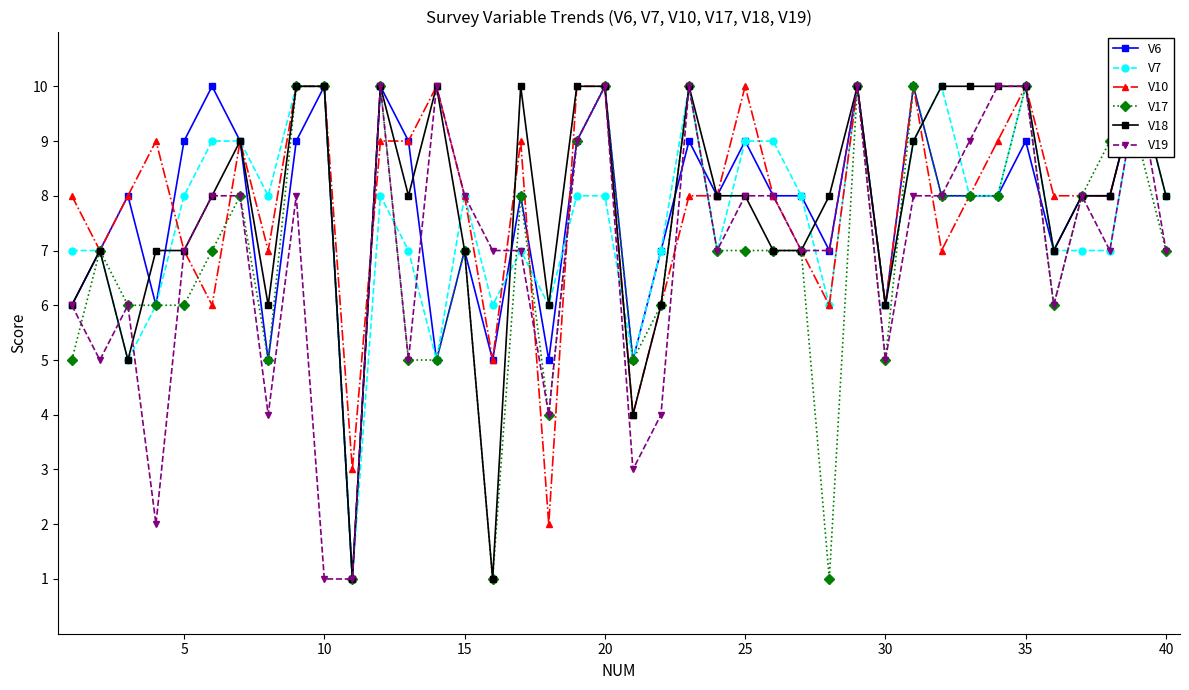

What is the smallest value displayed?

1